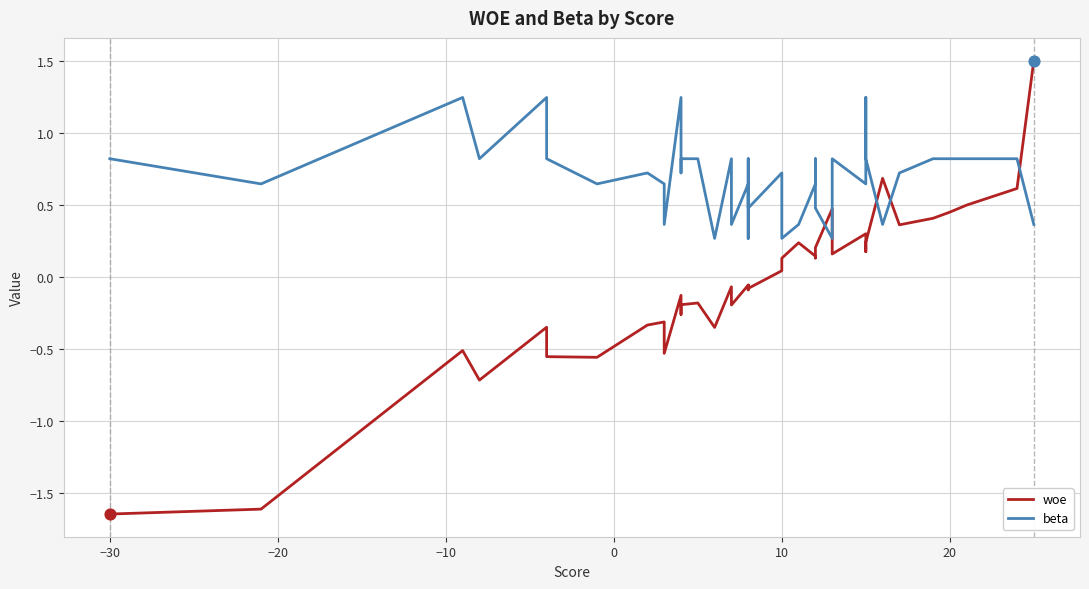

What are all the series names shown in the legend?

woe, beta